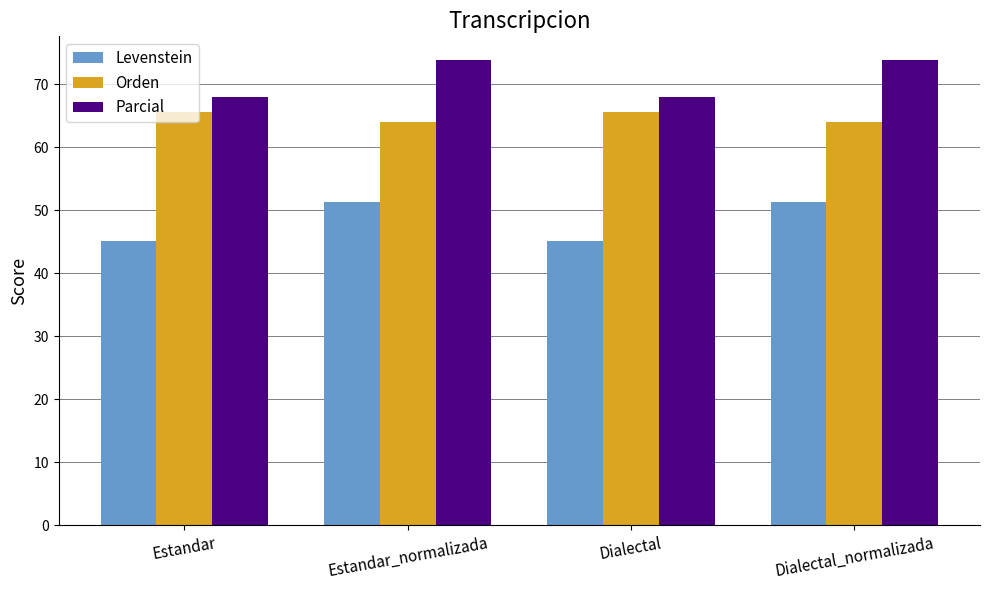

What position from the left is Estandar_normalizada?

2